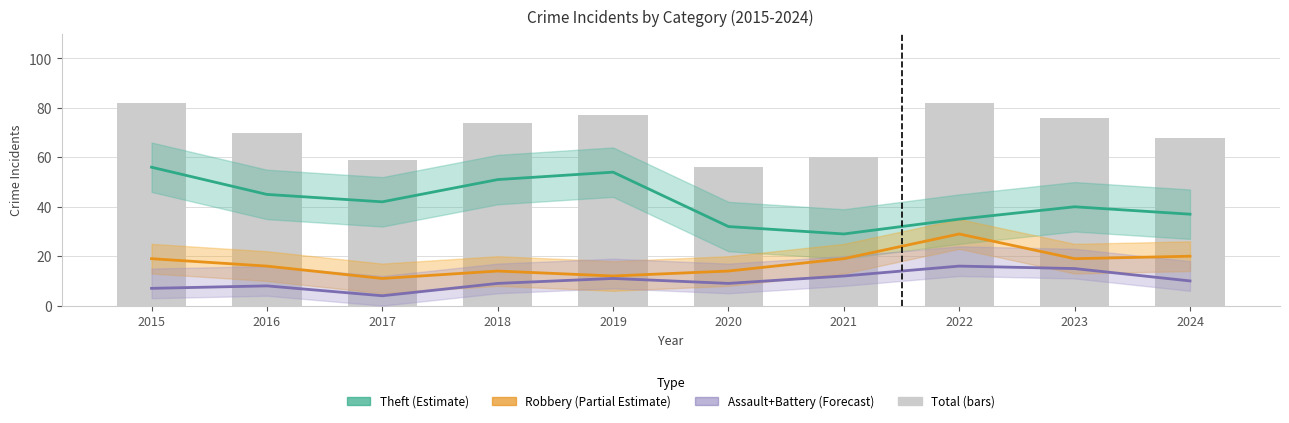

Which series has the largest total across all categories?

Total (bar)